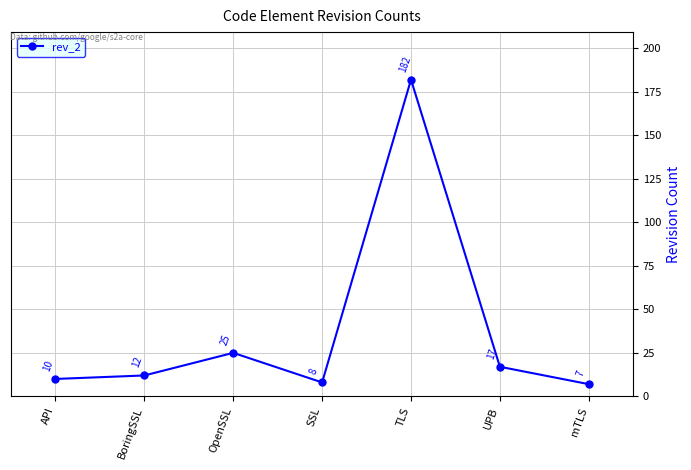

Read the value at mTLS.

7